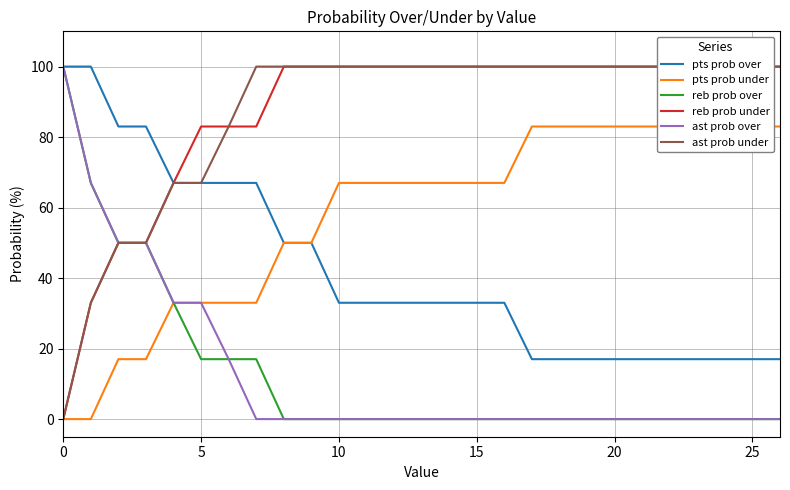

How many values in ast prob under are above zero?

26